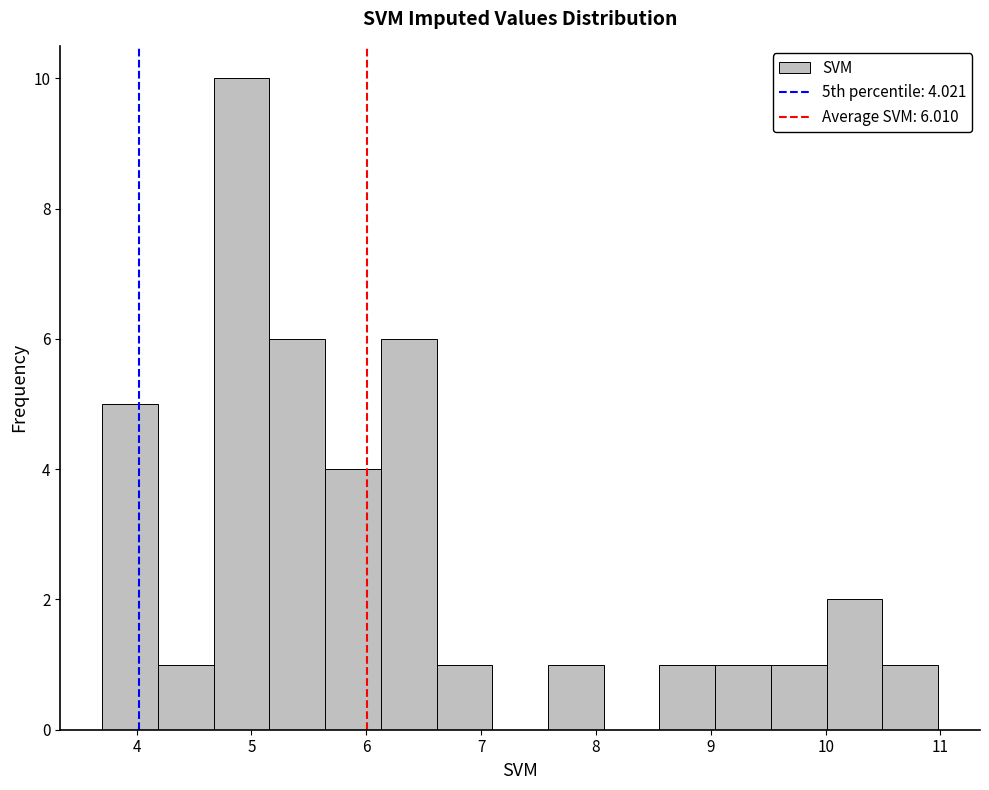

Over which range of the x-axis is the bar tallest?

4.7 to 5.2